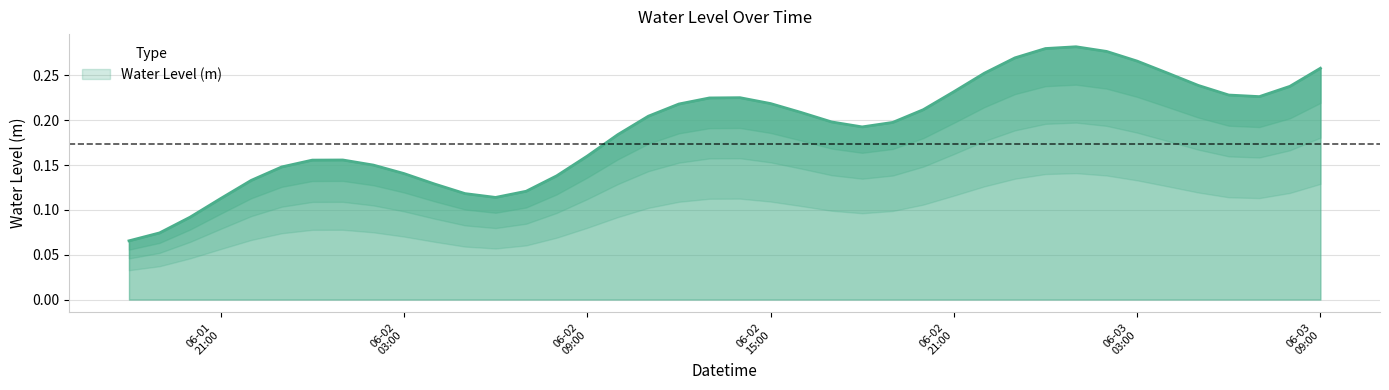

At which label is the value closest to 0?

2023-06-01 18:00:00